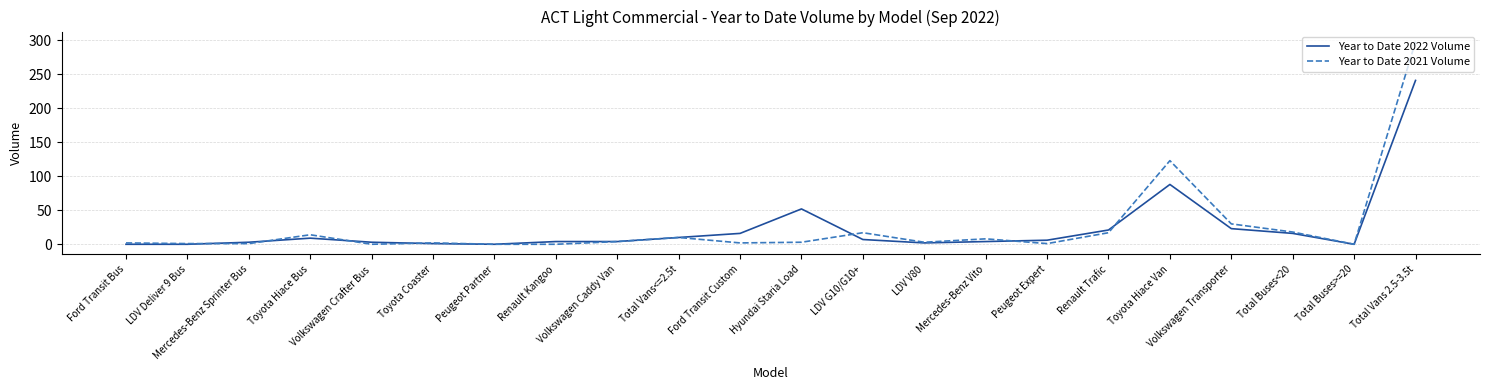

What is the difference between the maximum and minimum values in the Year to Date 2022 Volume series?

241